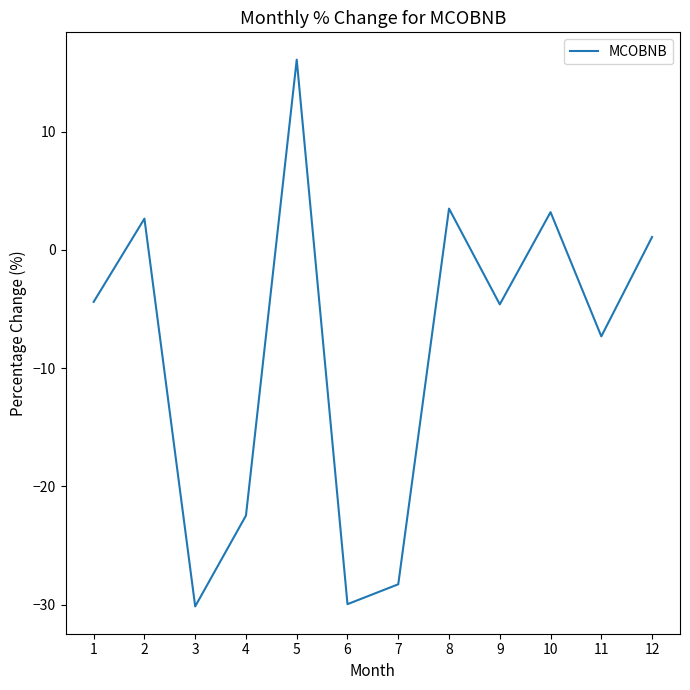

Is it true that the value at 3 is -7.4?

False